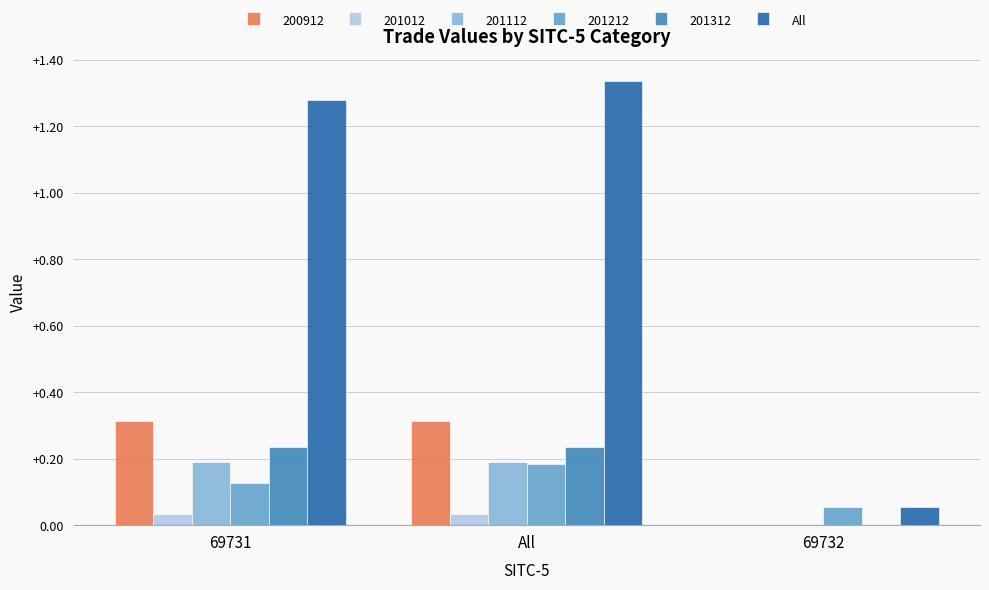

What is the sum of all 200912 values?

0.6